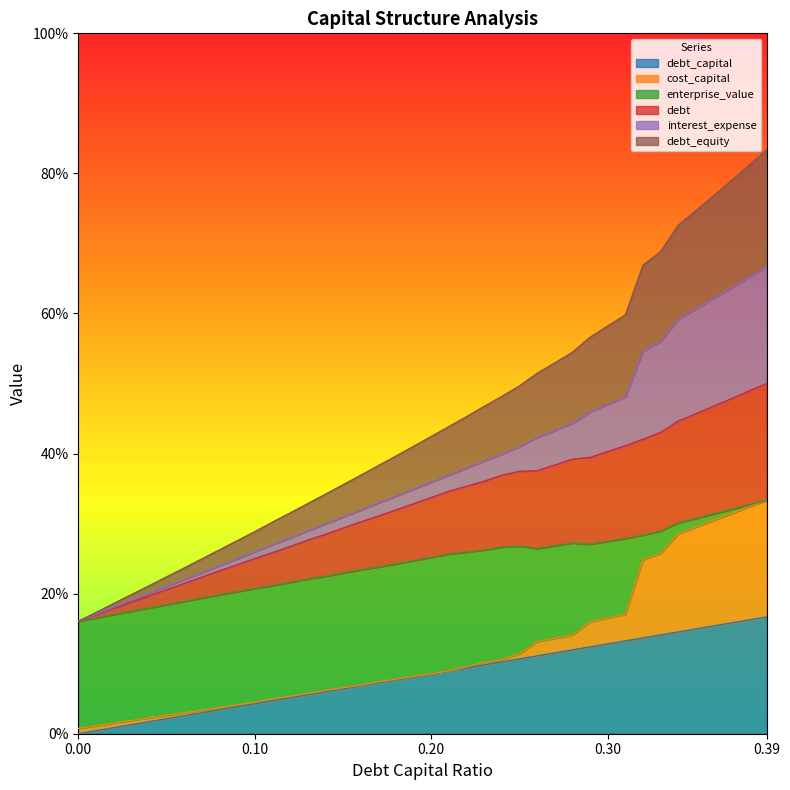

True or false: debt_equity and debt_capital intersect in this chart.

False